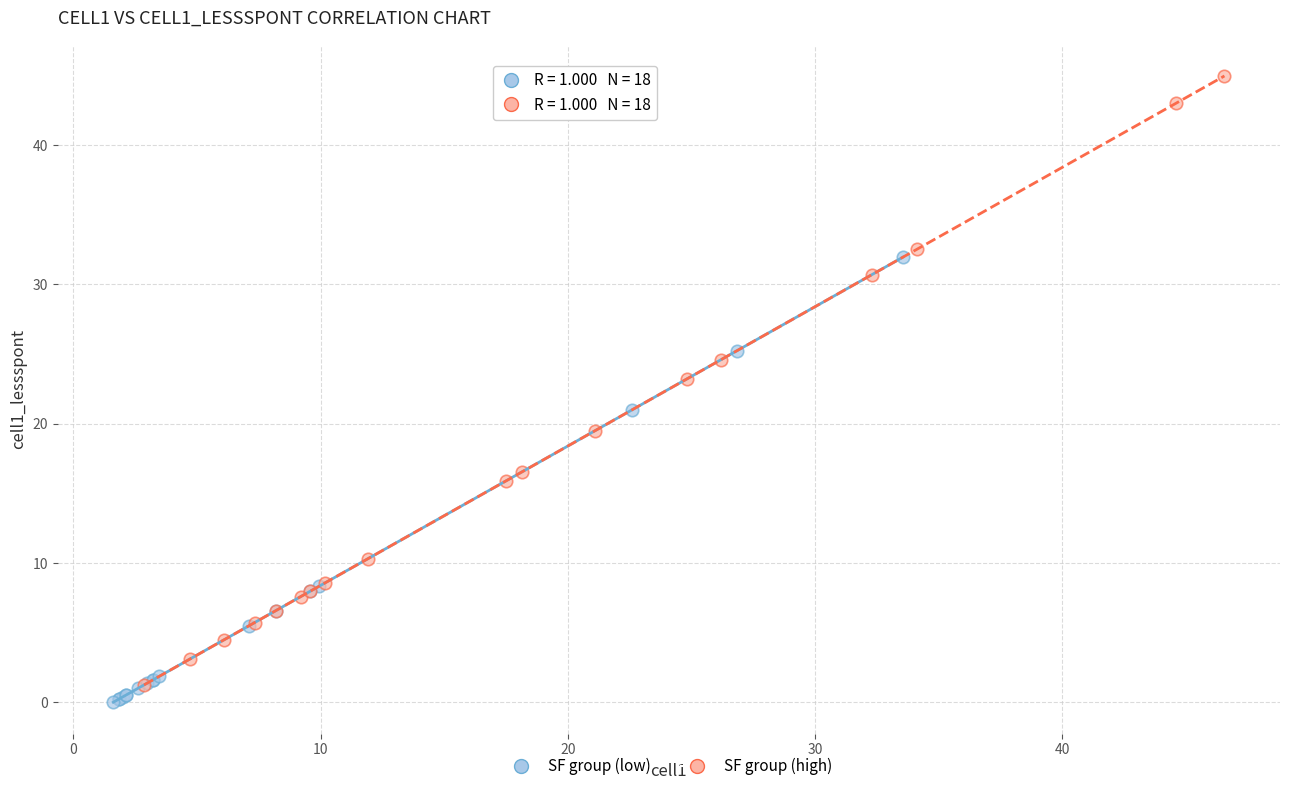

What are all the series names shown in the legend?

SF group (low), SF group (high)